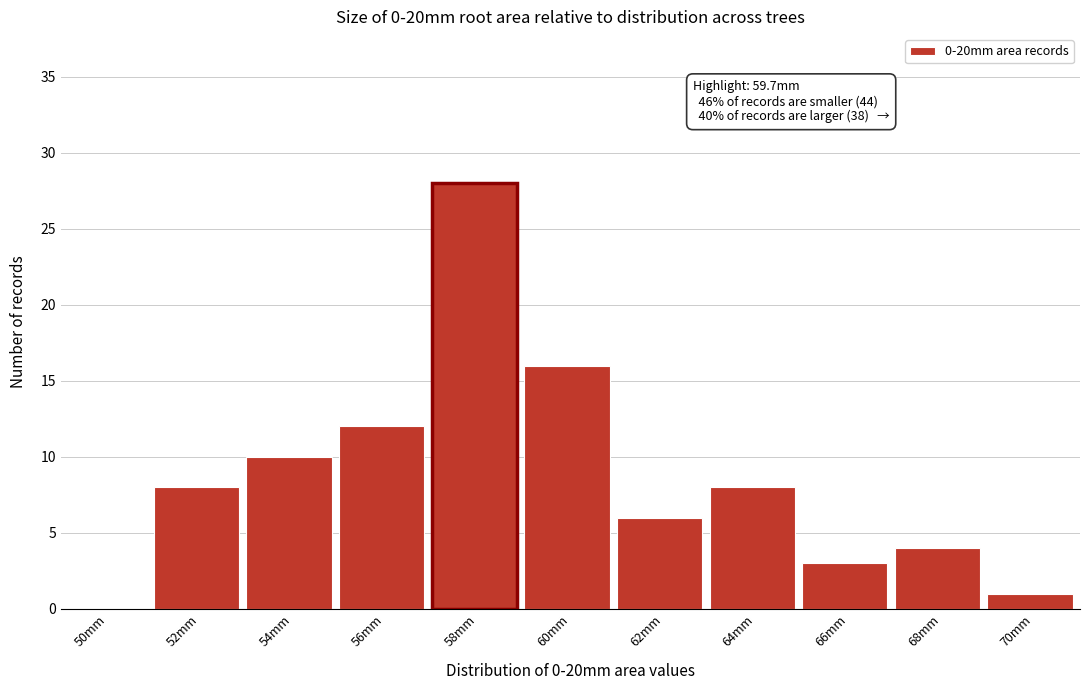

Reading left to right, what are all the values shown in this chart?

50mm=0	52mm=8	54mm=10	56mm=12	58mm=28	60mm=16	62mm=6	64mm=8	66mm=3	68mm=4	70mm=1